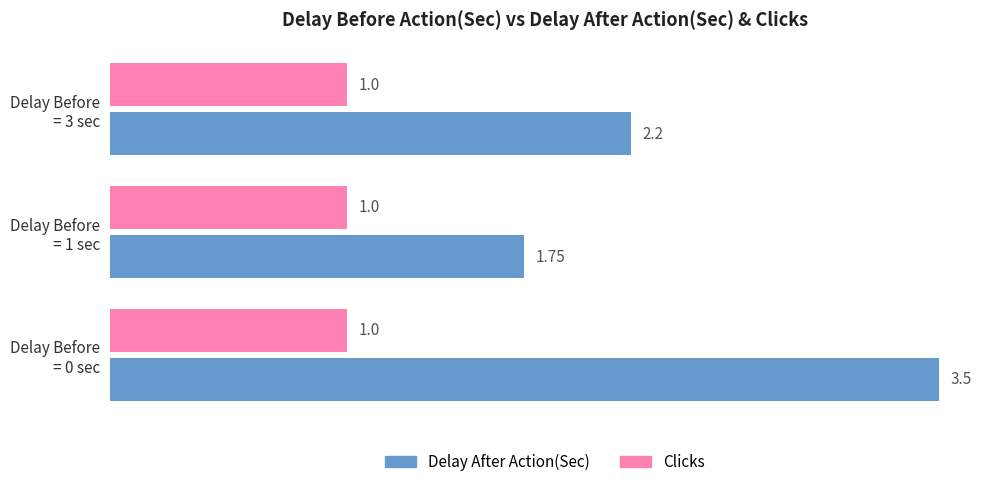

List the series in order of their overall mean, lowest first.

Clicks, Delay After Action(Sec)